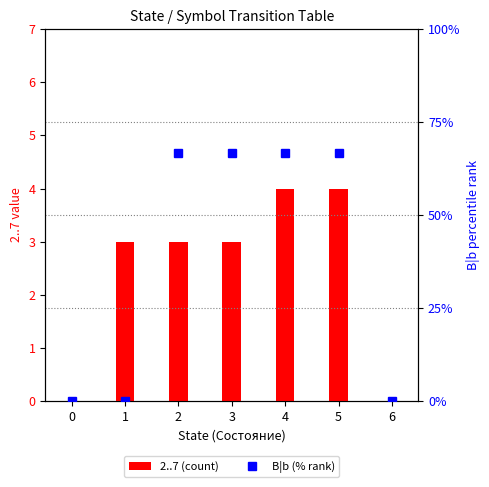

The value of B|b (% rank) at 5 is 66.7. True or false?

True